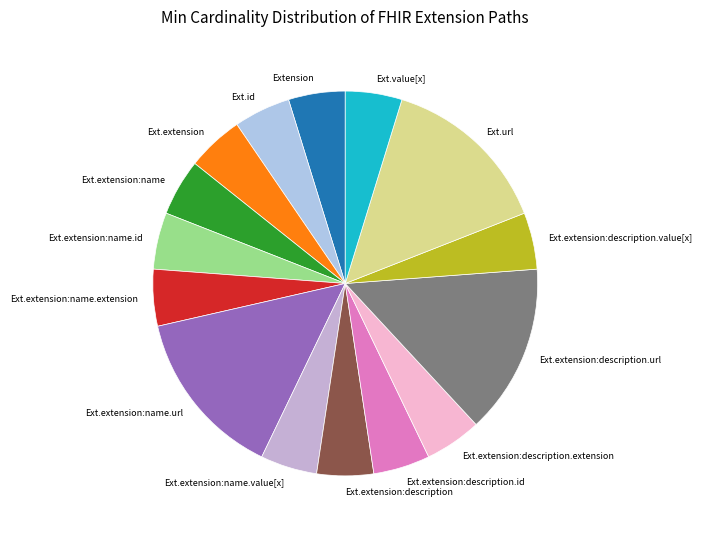

Is the sum of Ext.extension:name.value[x] and Ext.url greater than half?

No